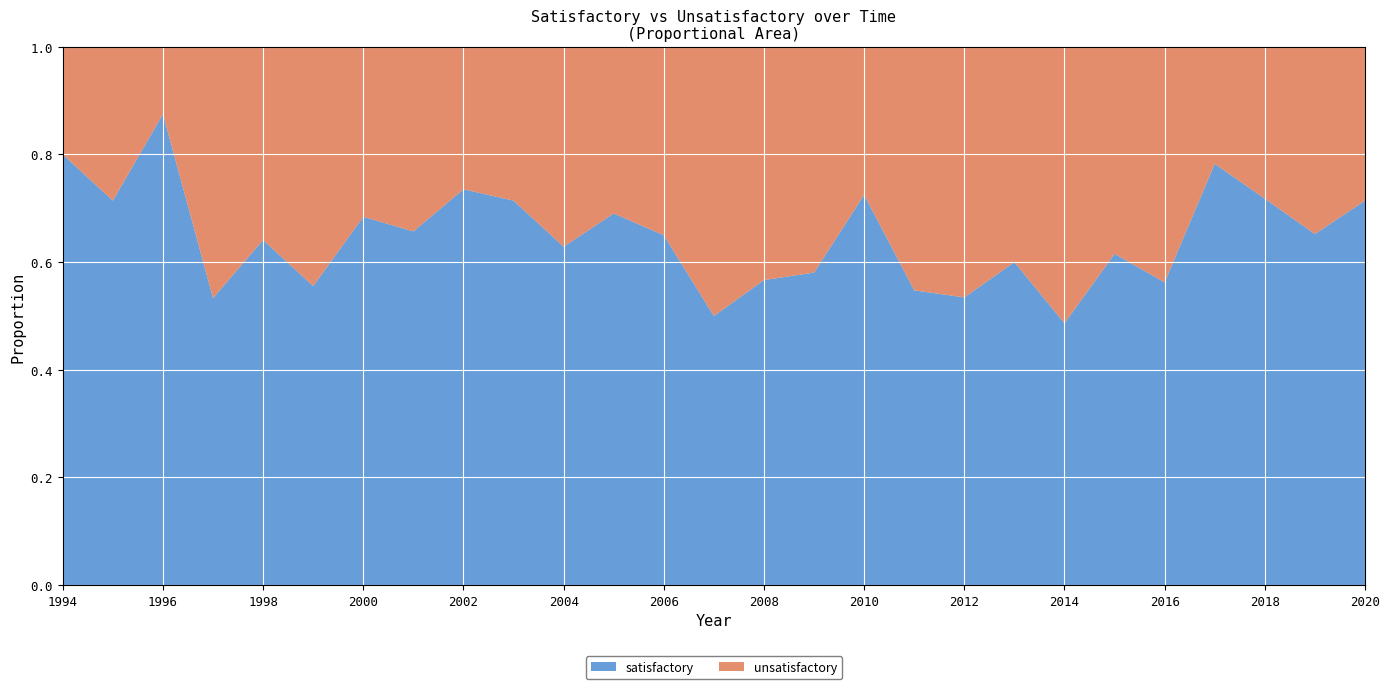

Reading left to right, list all the values displayed in this chart.

satisfactory: 4	5	7	8	25	20	26	23	25	30	22	29	13	14	17	18	29	23	31	27	18	24	18	36	28	15	5
unsatisfactory: 1	2	1	7	14	16	12	12	9	12	13	13	7	14	13	13	11	19	27	18	19	15	14	10	11	8	2